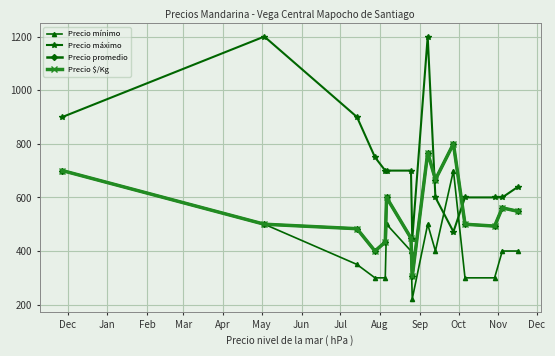

Count the number of data series in this chart.

4